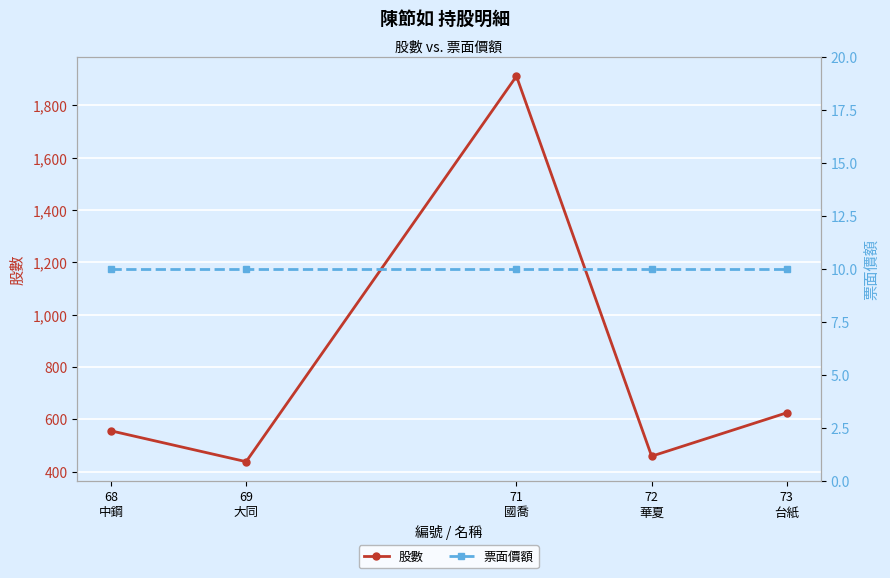

Which series has the largest total across all categories?

股數